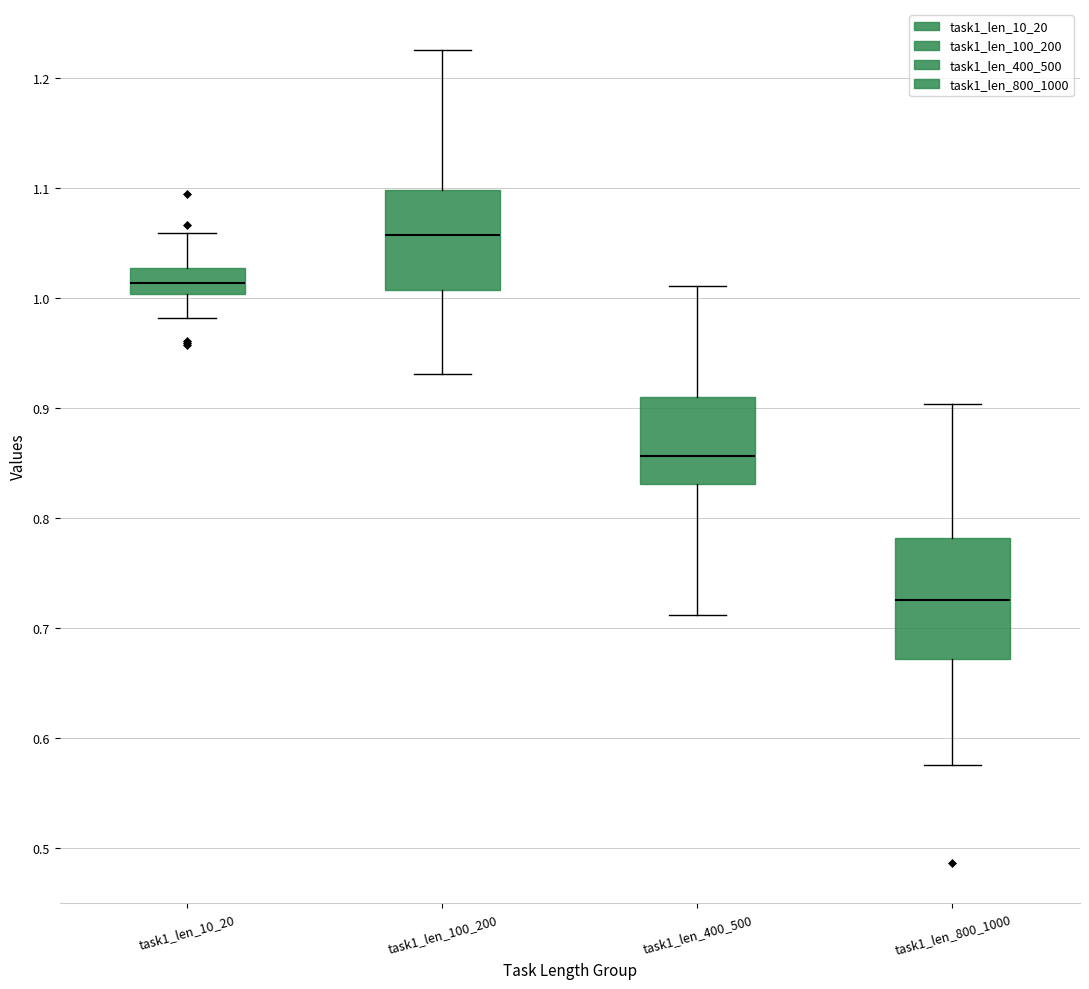

Reading left to right, read every box against the y-axis: the position of its median line, the range the box covers, and the ends of its whiskers. The values are not printed on the chart, so give them approximately, as read against the axis.

task1_len_10_20: median 1.01, box 1.00 to 1.03, whiskers 0.98 to 1.06
task1_len_100_200: median 1.06, box 1.01 to 1.10, whiskers 0.93 to 1.23
task1_len_400_500: median 0.86, box 0.83 to 0.91, whiskers 0.71 to 1.01
task1_len_800_1000: median 0.73, box 0.67 to 0.78, whiskers 0.58 to 0.90